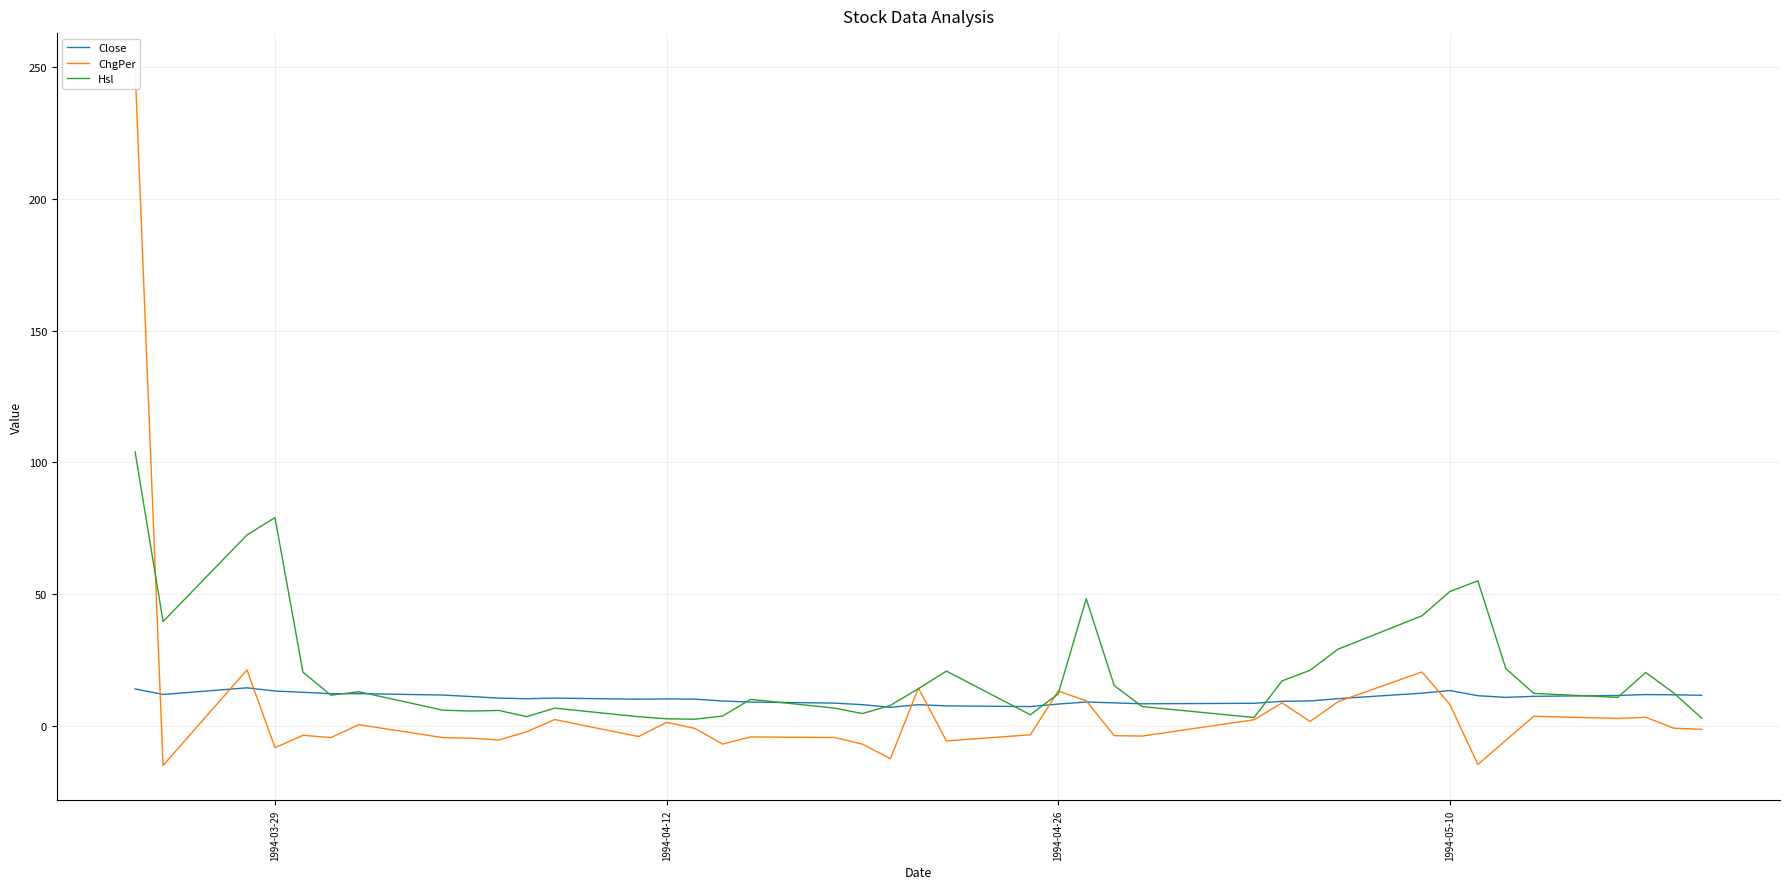

At how many categories does at least one series exceed 44?

6